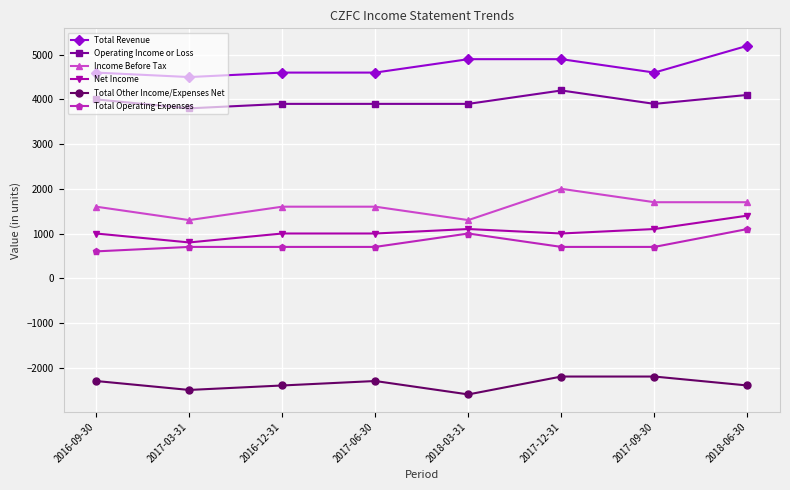

What is the value of the Net Income point at the 1st from the left?

1000